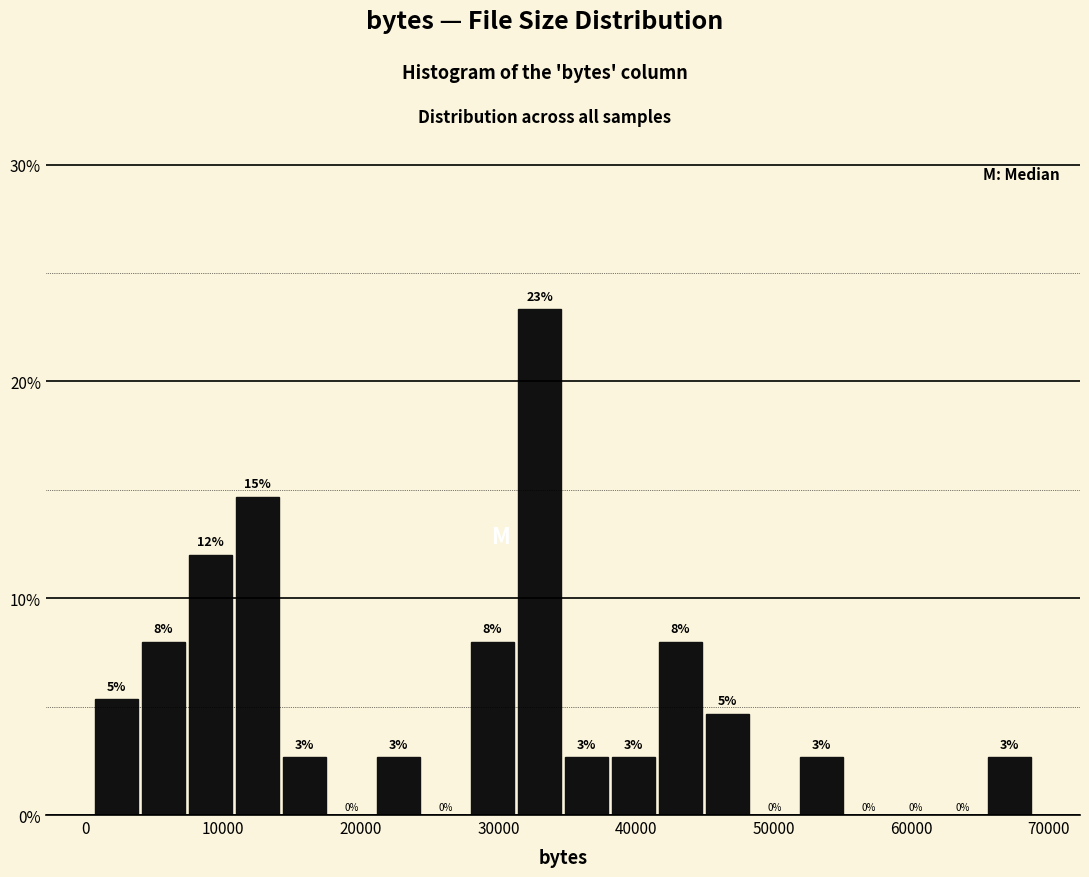

Read against the x-axis, roughly where is the centre of the tallest bar?

33000